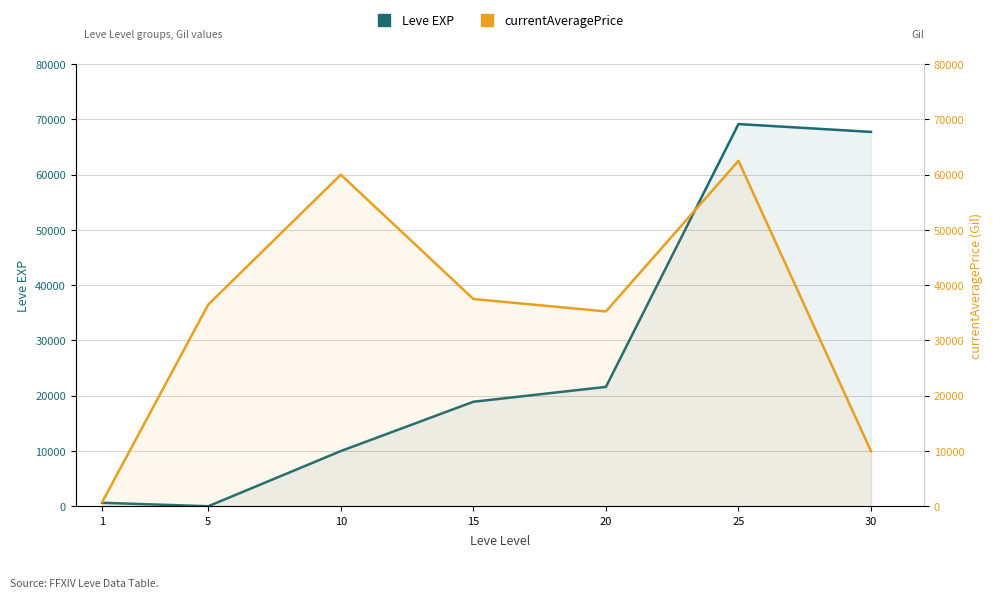

Does the chart have visible grid lines?

Yes